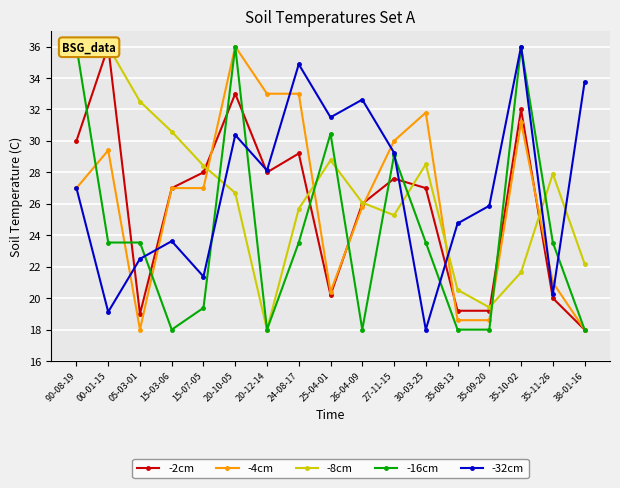

At which category does -16cm reach its first local peak?

20-10-05